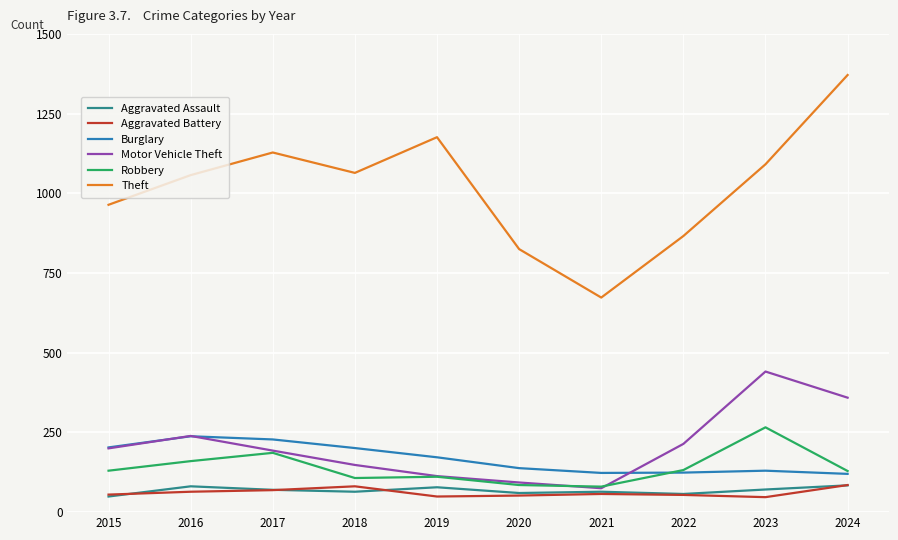

Which series has the largest total across all categories?

Theft